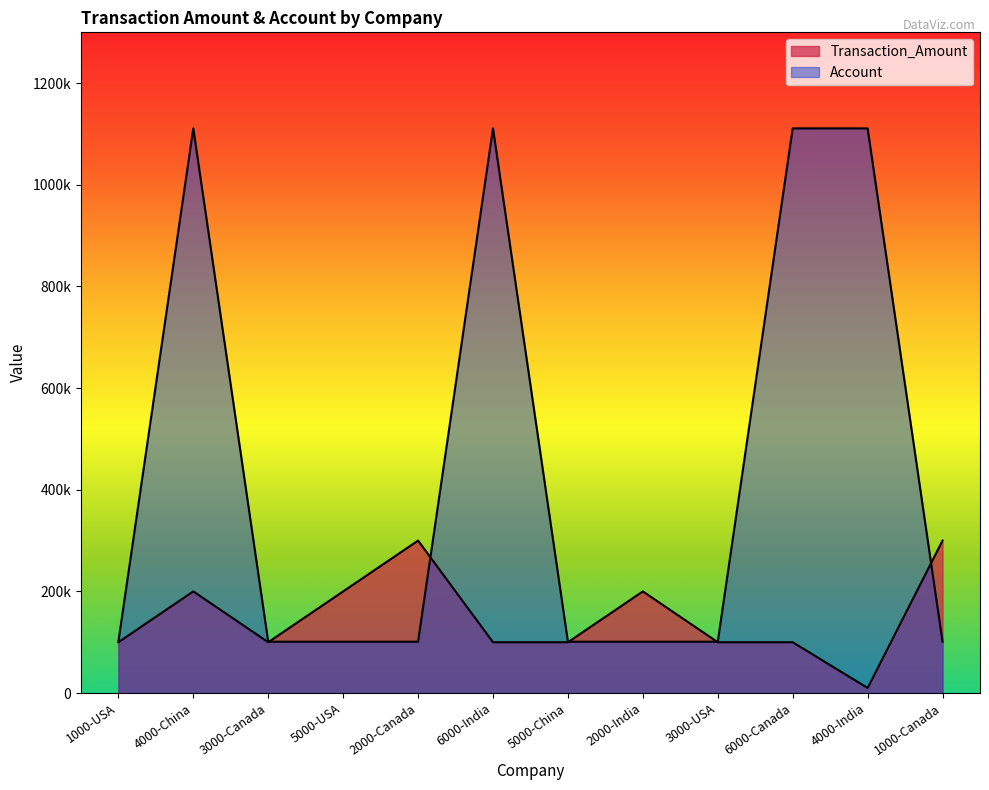

Which series has the largest total across all categories?

Account